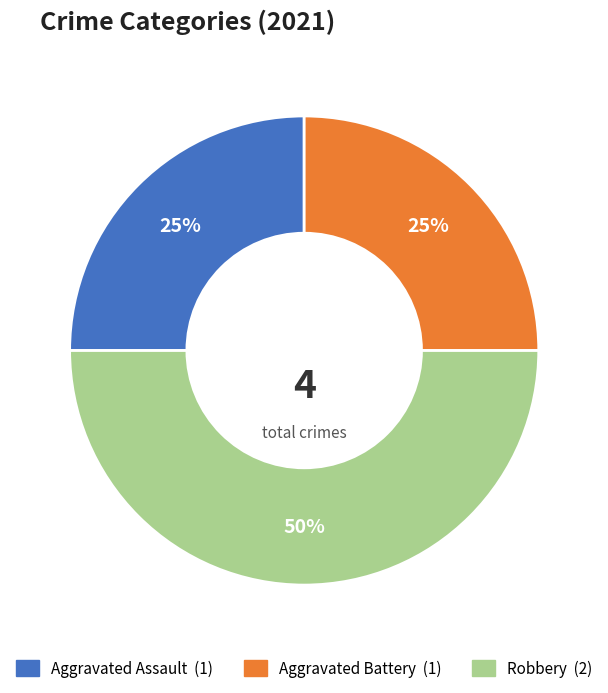

To the nearest percent, what percentage of the pie is Aggravated Assault?

25%